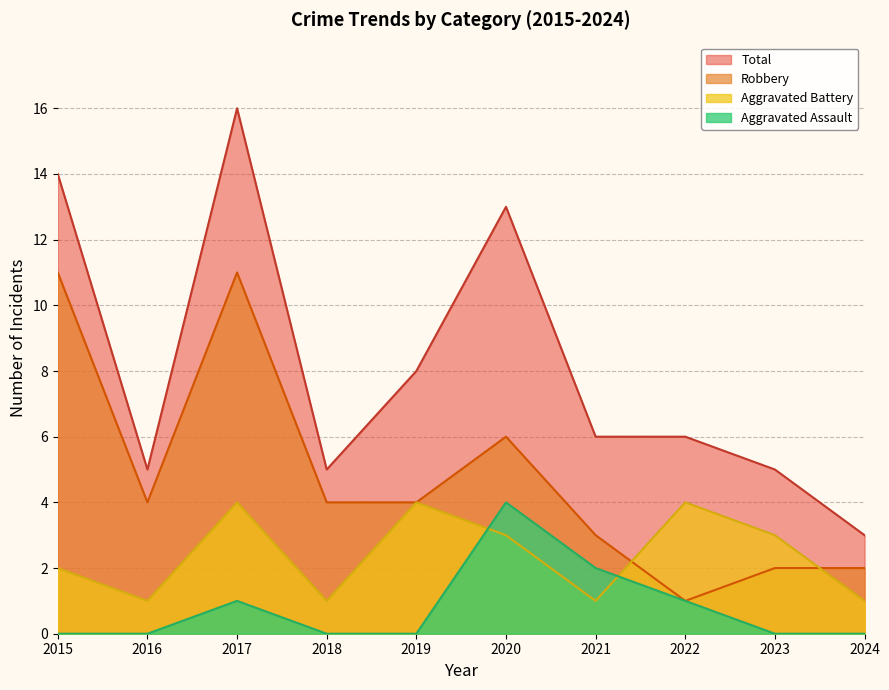

Reading left to right, what are all the values shown in this chart?

Aggravated Assault: 0	0	1	0	0	4	2	1	0	0
Aggravated Battery: 2	1	4	1	4	3	1	4	3	1
Robbery: 11	4	11	4	4	6	3	1	2	2
Total: 14	5	16	5	8	13	6	6	5	3